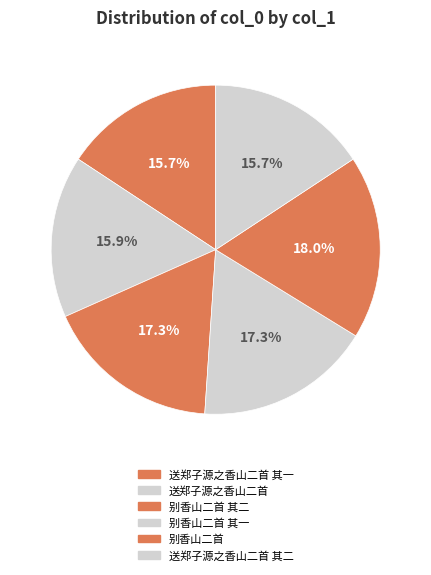

How many segments does this pie chart have?

6